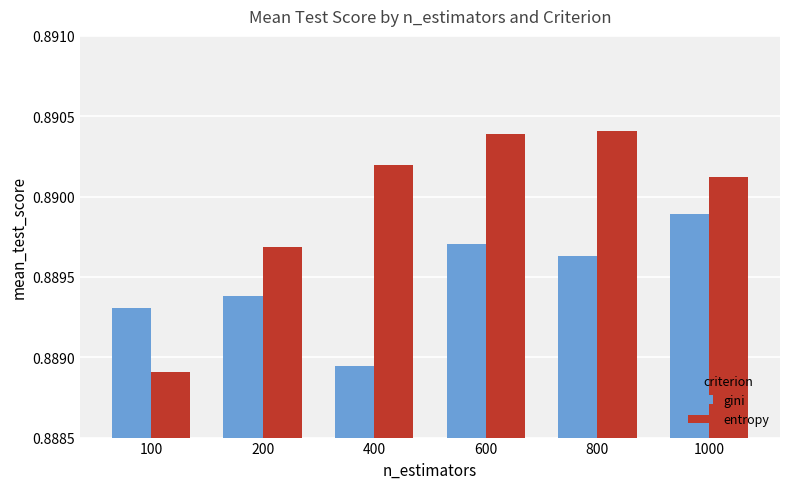

Is the value of gini at 100 greater than the value of entropy at 1000?

No